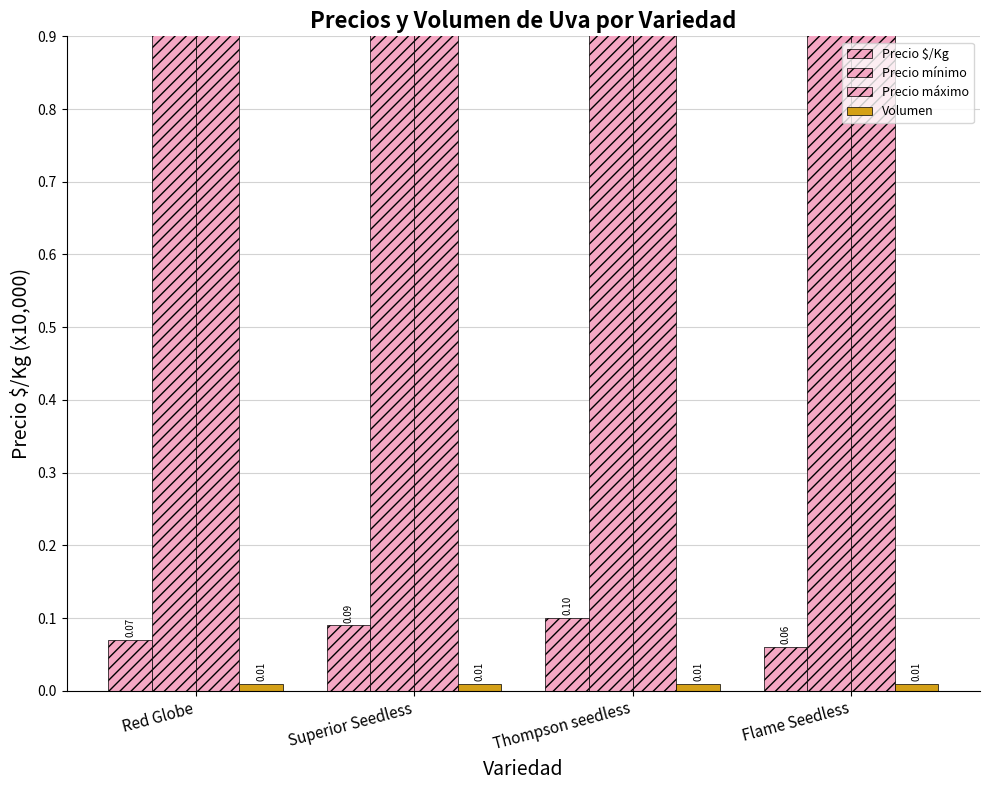

Which series has the largest range (max minus min)?

Precio mínimo